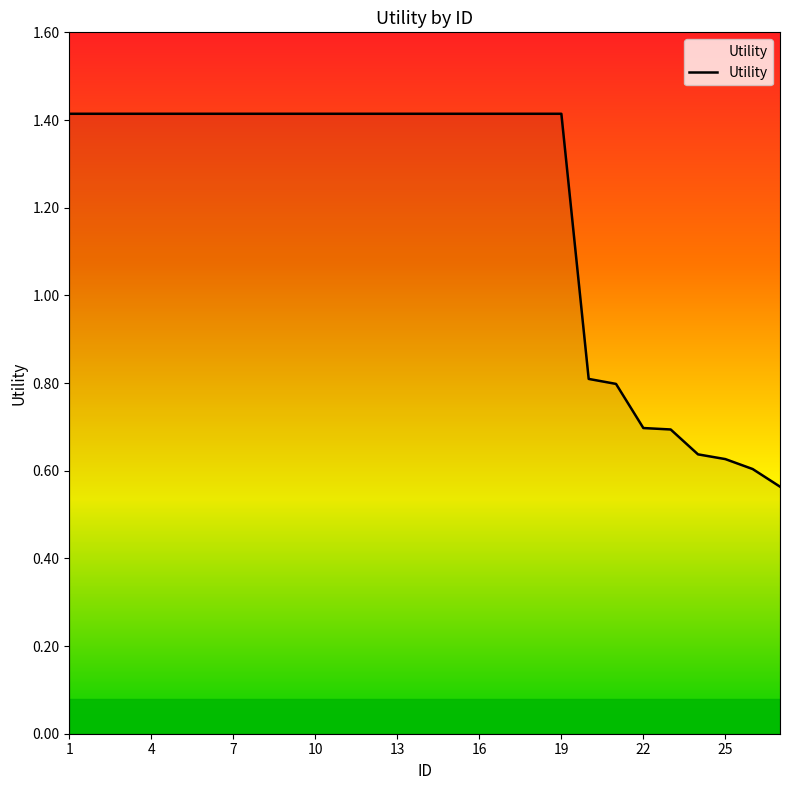

What is the greatest value displayed?

1.4